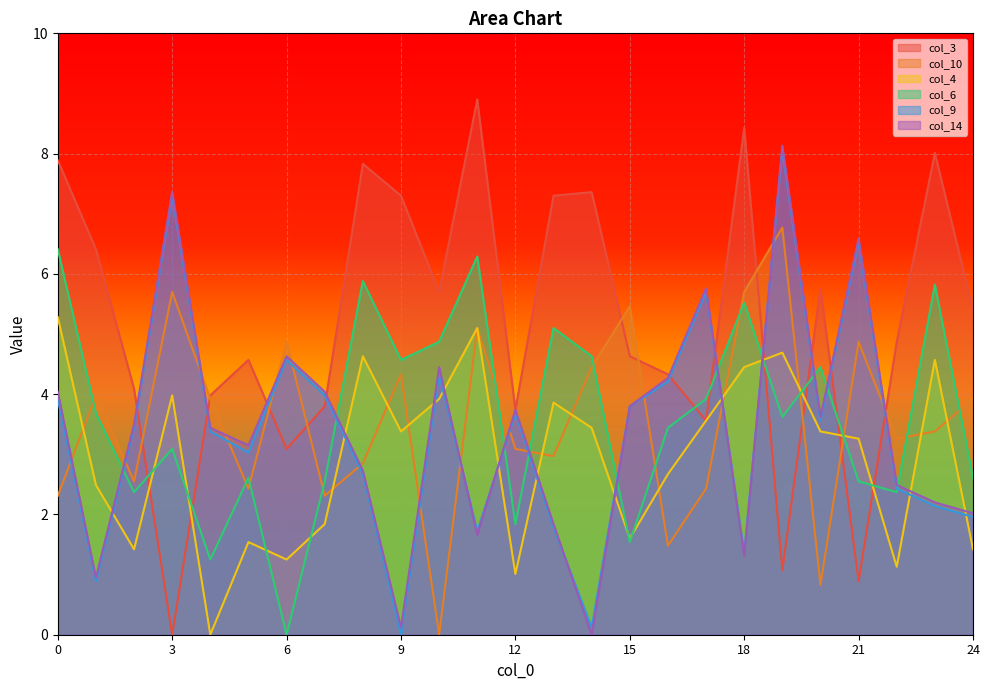

Which category has the lowest value across all series?

3